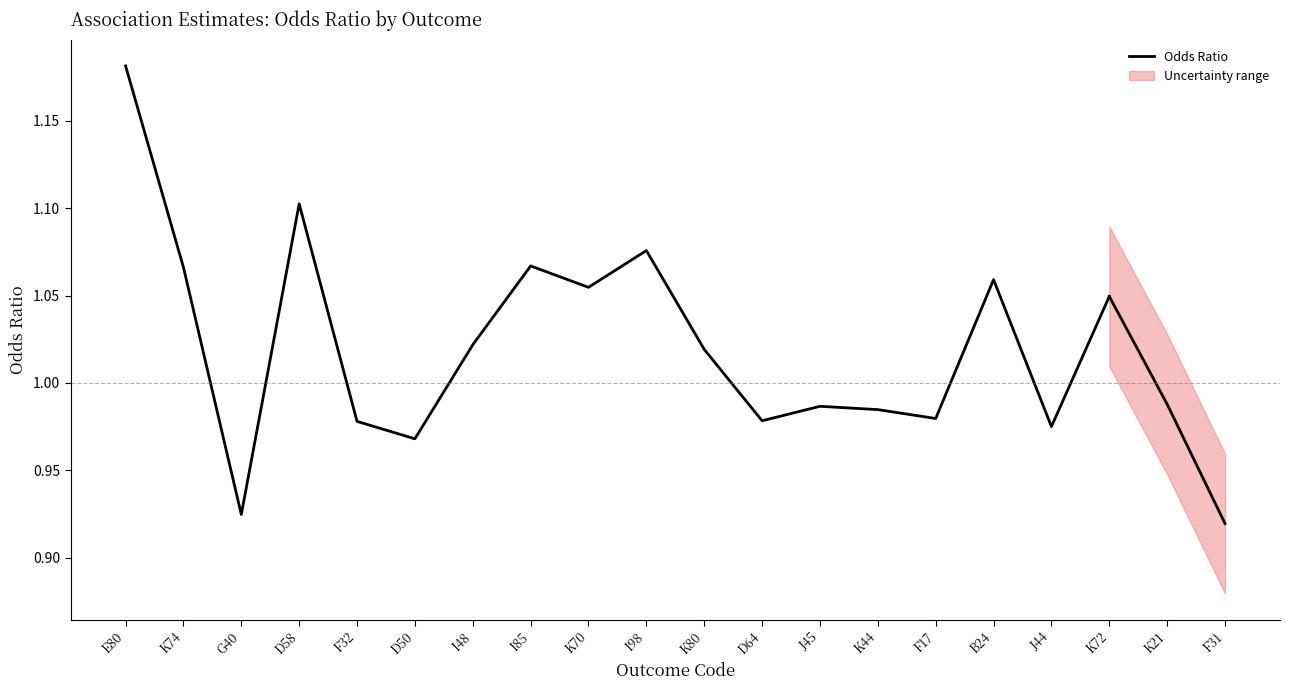

What is the difference between the maximum and minimum values?

0.3